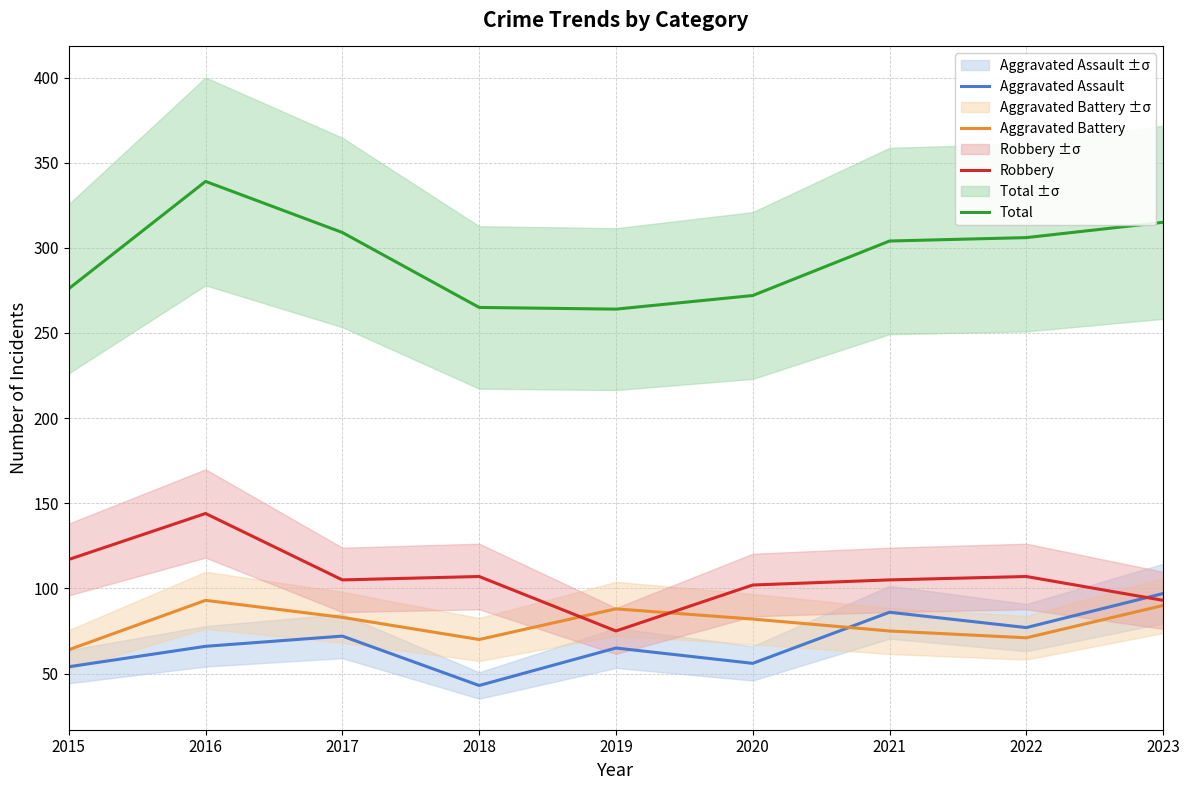

What is the maximum value for Aggravated Assault?

97